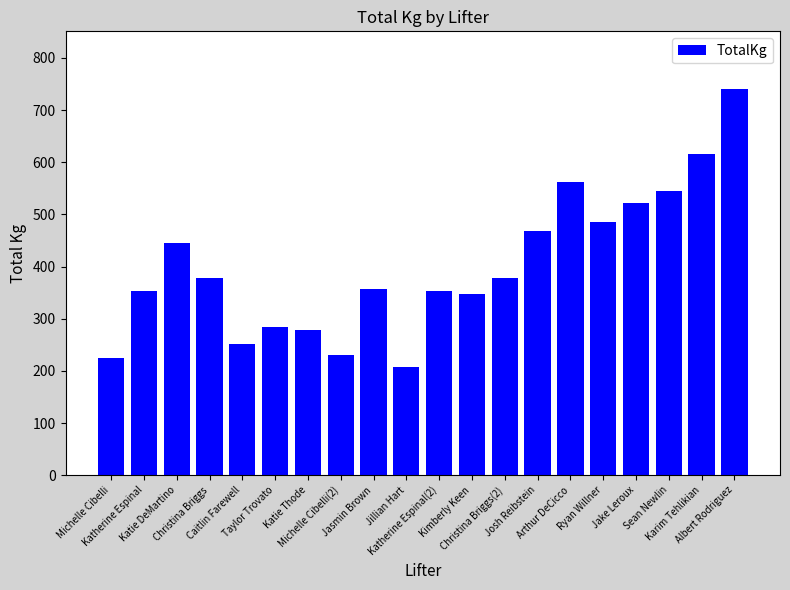

What is the difference between the maximum and second lowest values?

515.0